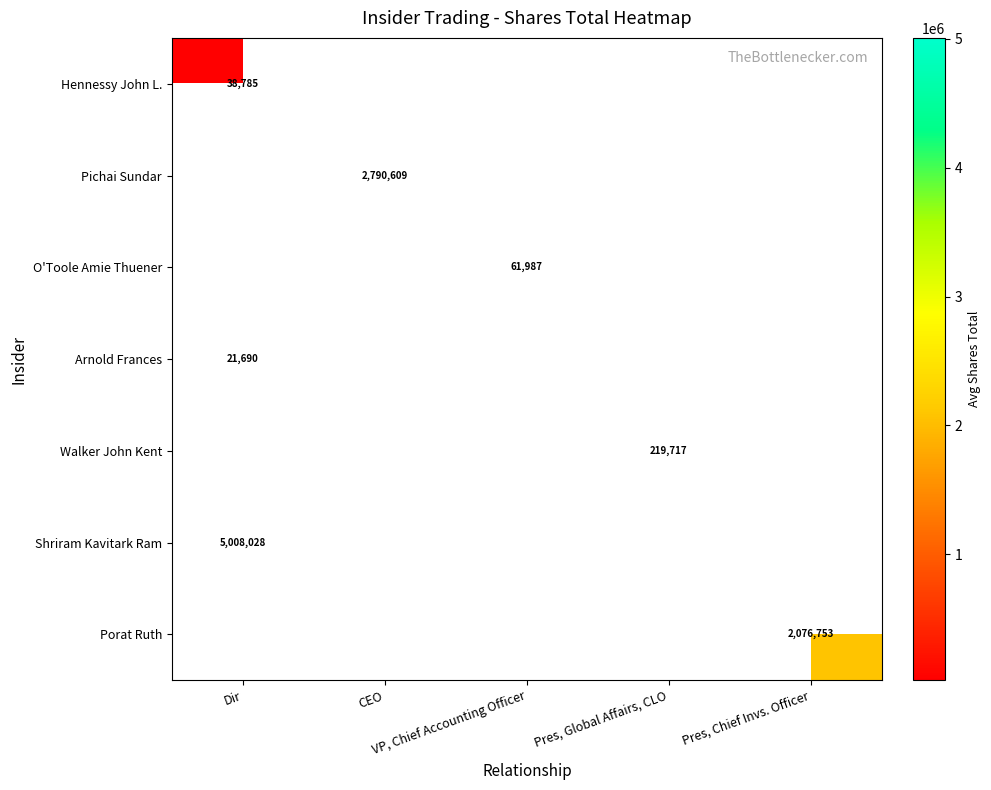

What is the difference between the maximum and minimum values in the Arnold Frances series?

21690.0